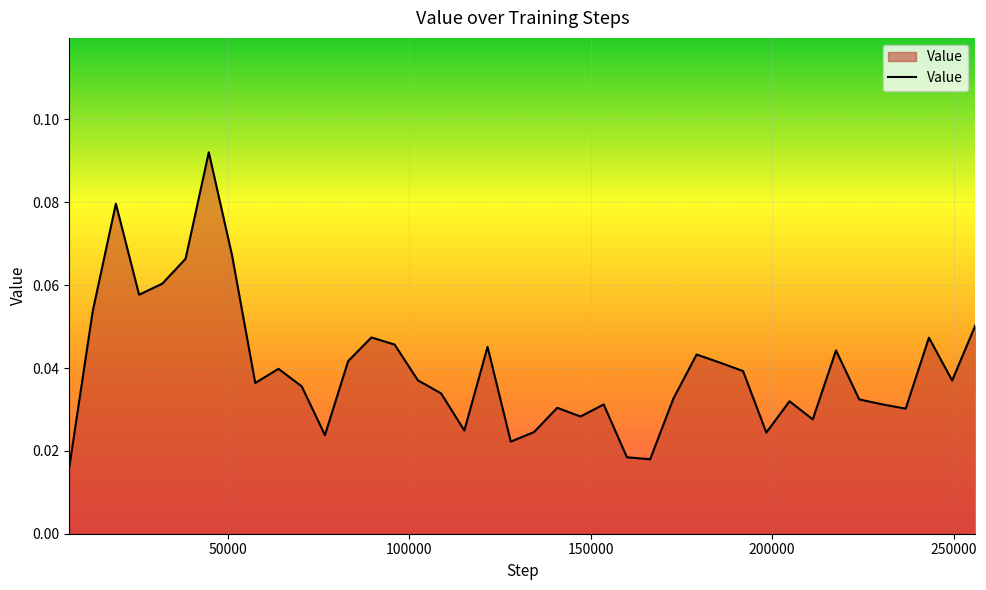

How many lines are shown in the chart?

1